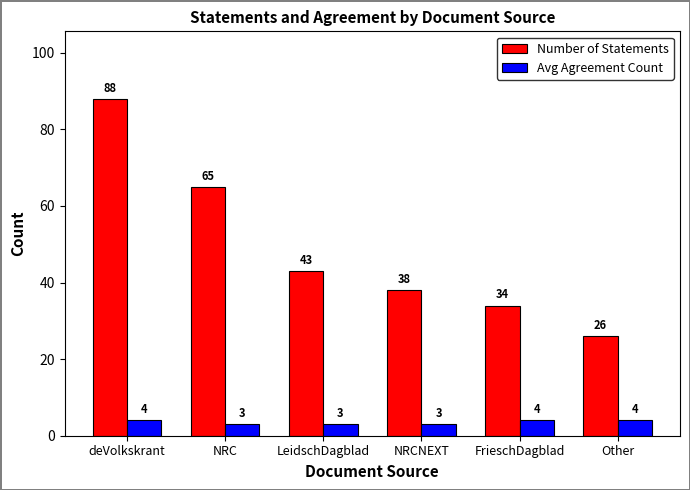

What is the label of the 1st bar from the right?

Other